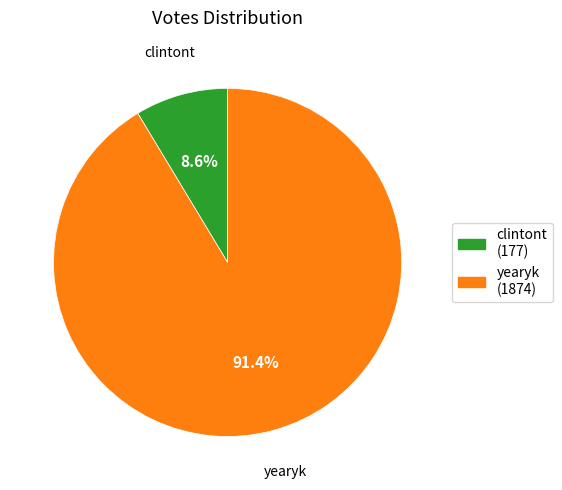

To the nearest percent, what percentage of the pie is clintont?

9%